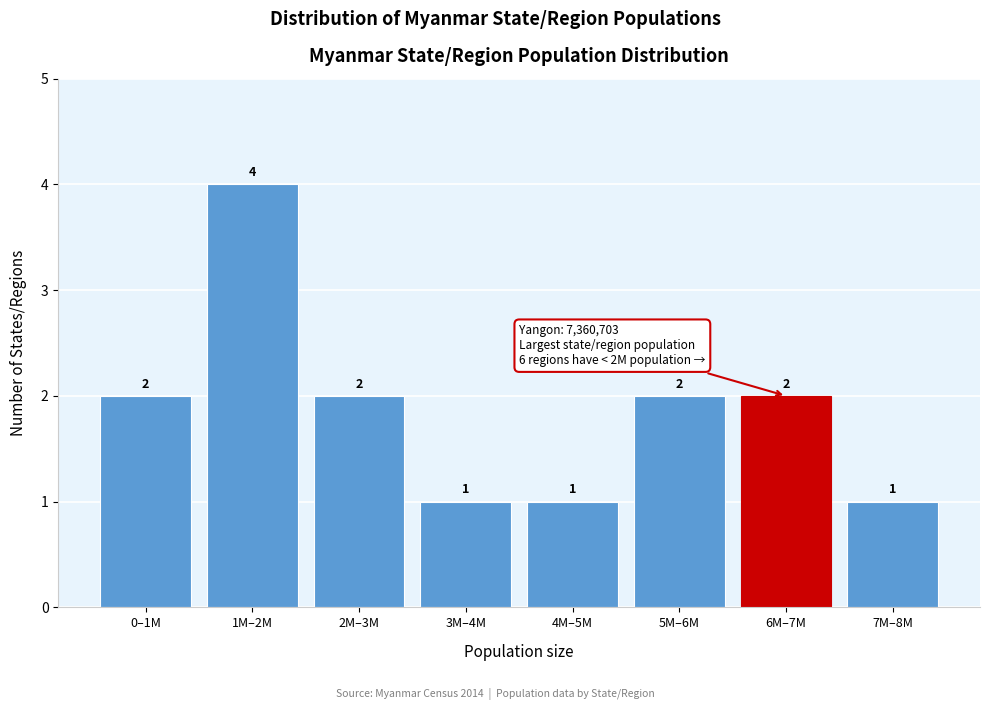

Reading left to right, transcribe all the data shown in this chart.

0–1M=2	1M–2M=4	2M–3M=2	3M–4M=1	4M–5M=1	5M–6M=2	6M–7M=2	7M–8M=1